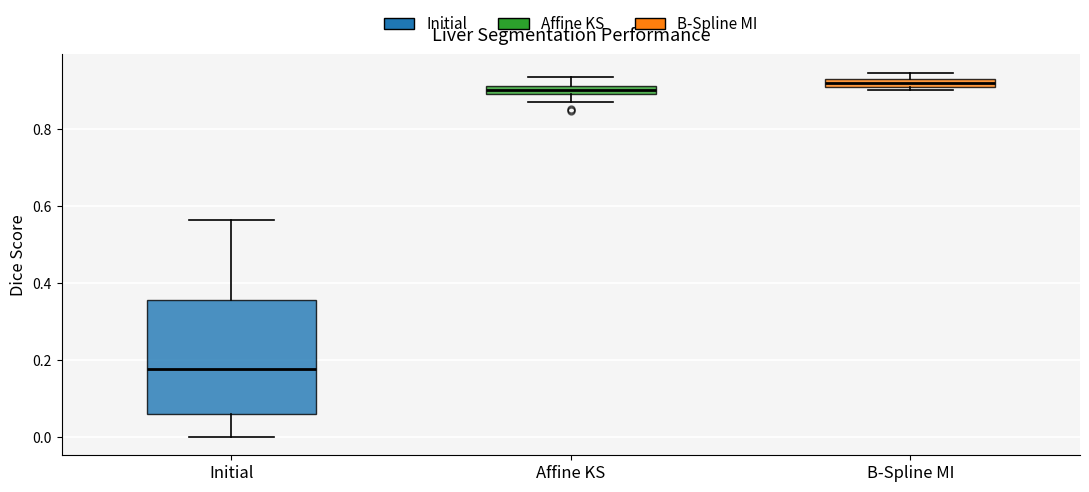

Which box is the tallest, from its lower edge to its upper edge?

Initial